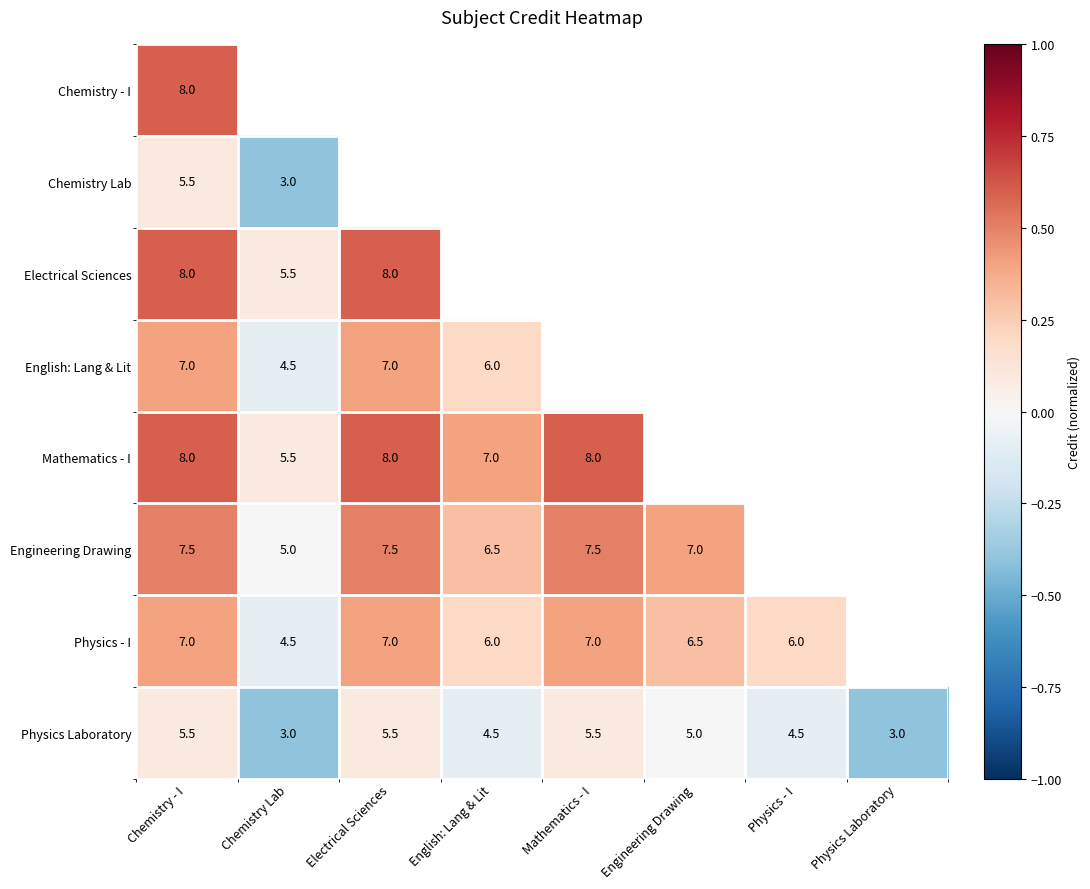

What is the difference between the maximum and second lowest values in the Physics Laboratory series?

2.5